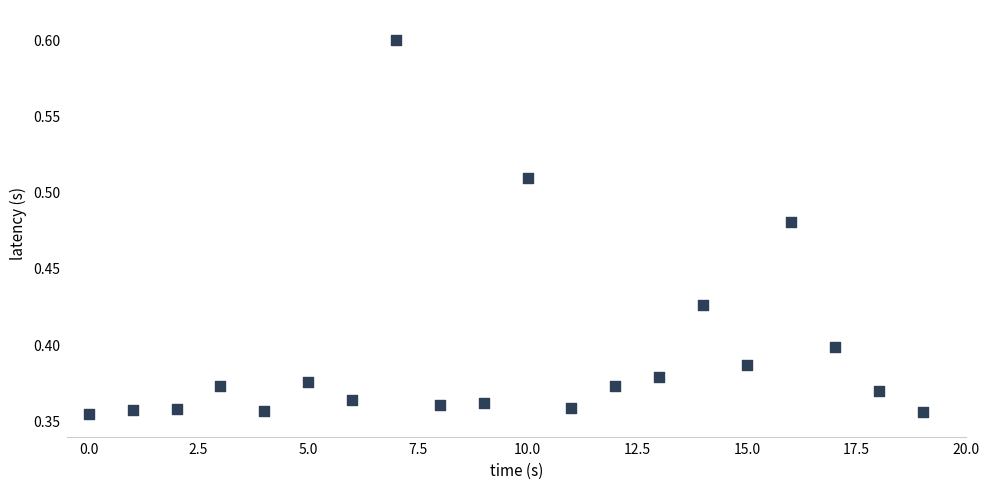

How many points are shown in the scatter plot?

20